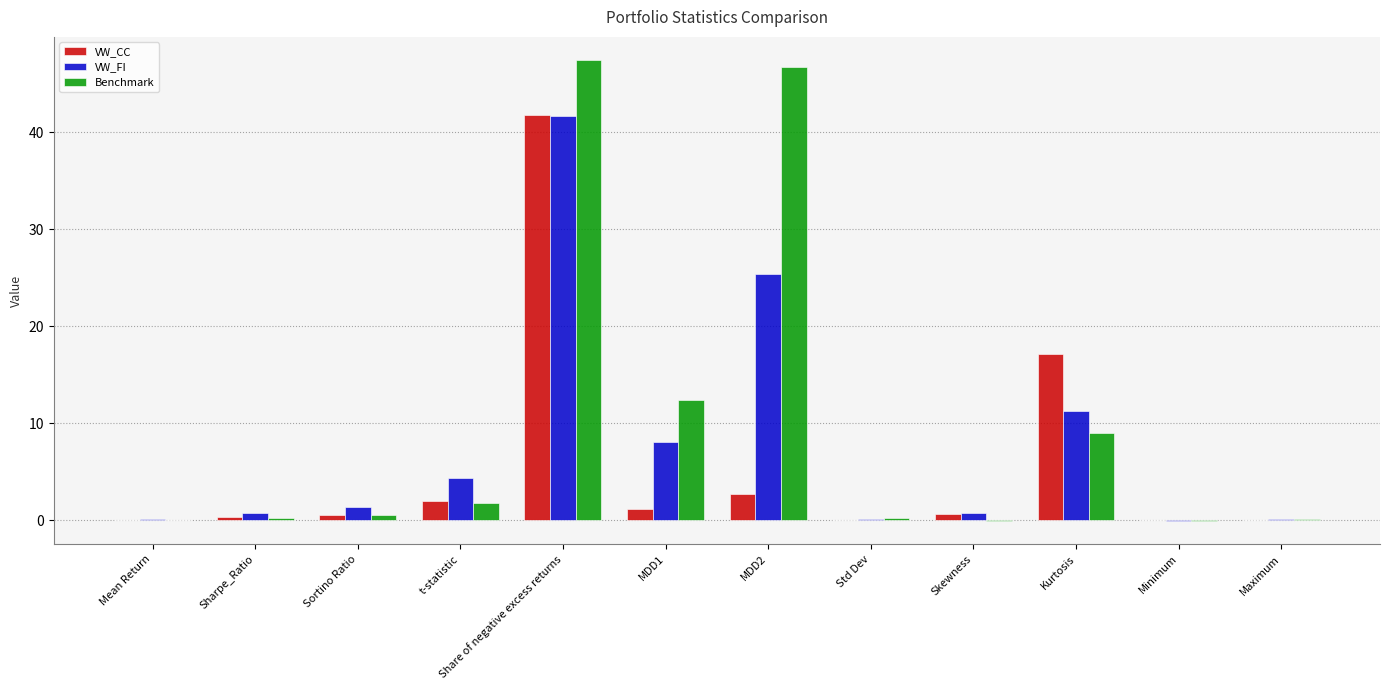

At which category is the sum across all series the highest?

Share of negative excess returns